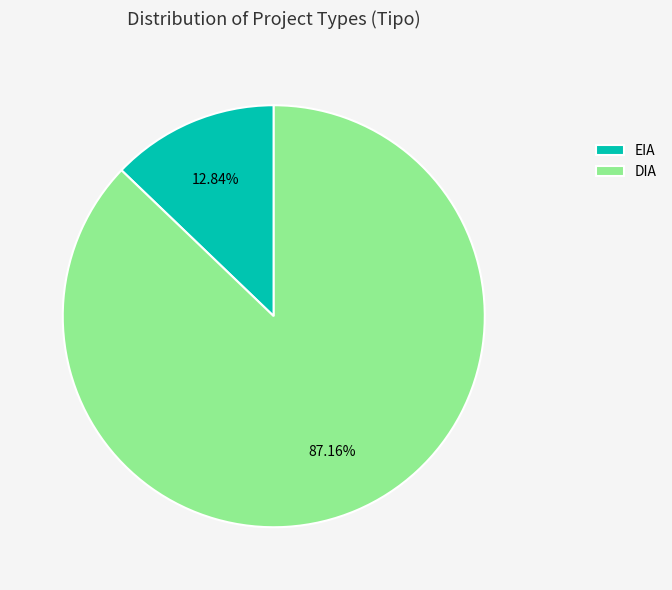

To the nearest percent, what portion does EIA represent?

13%